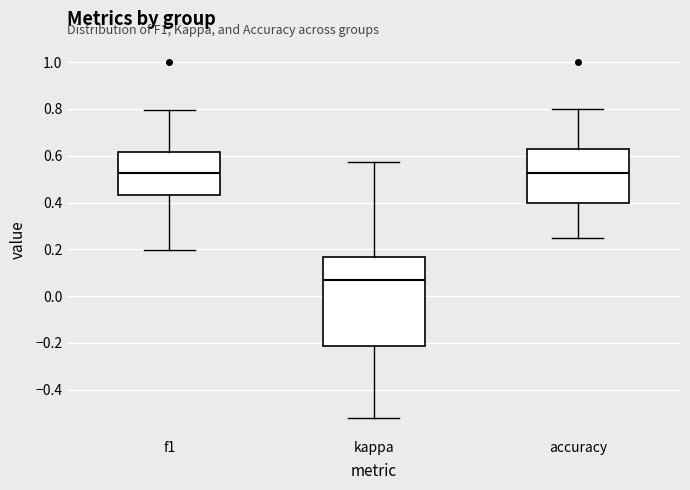

Which box is the tallest, from its lower edge to its upper edge?

kappa